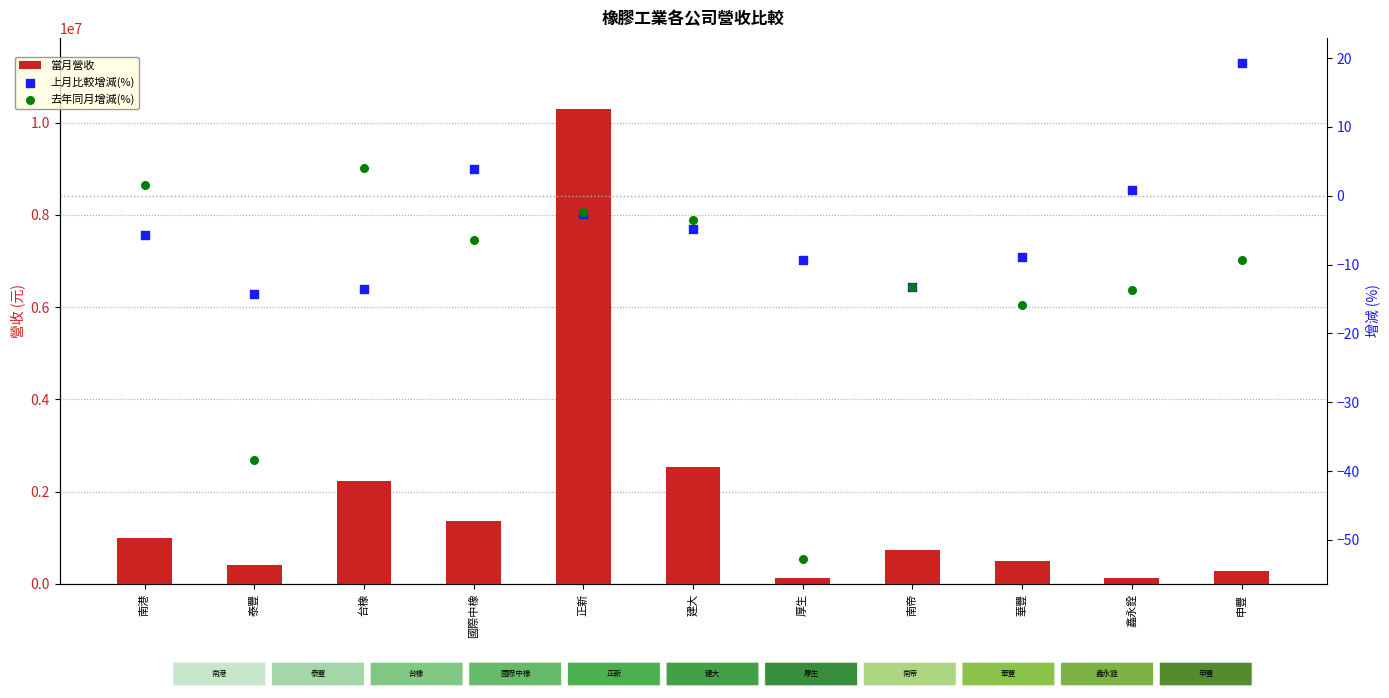

At which category is the sum across all series the highest?

正新